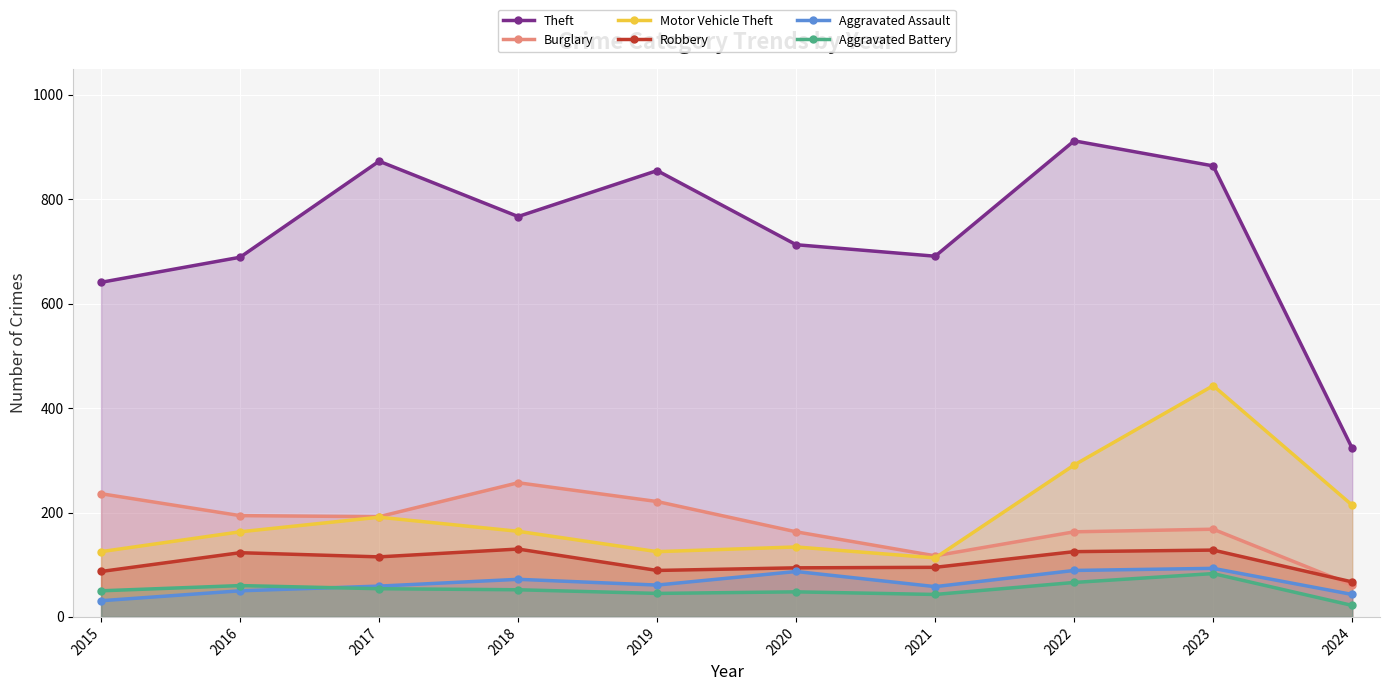

Reading left to right, list all the values displayed in this chart.

Theft: 2015=641	2016=689	2017=873	2018=767	2019=855	2020=713	2021=691	2022=912	2023=864	2024=323
Burglary: 2015=236	2016=194	2017=192	2018=257	2019=221	2020=163	2021=117	2022=163	2023=168	2024=61
Motor Vehicle Theft: 2015=125	2016=163	2017=191	2018=164	2019=125	2020=134	2021=113	2022=291	2023=443	2024=214
Robbery: 2015=87	2016=123	2017=115	2018=130	2019=89	2020=94	2021=95	2022=125	2023=128	2024=67
Aggravated Assault: 2015=31	2016=50	2017=59	2018=72	2019=61	2020=87	2021=58	2022=89	2023=93	2024=43
Aggravated Battery: 2015=50	2016=60	2017=54	2018=52	2019=45	2020=48	2021=43	2022=66	2023=83	2024=22